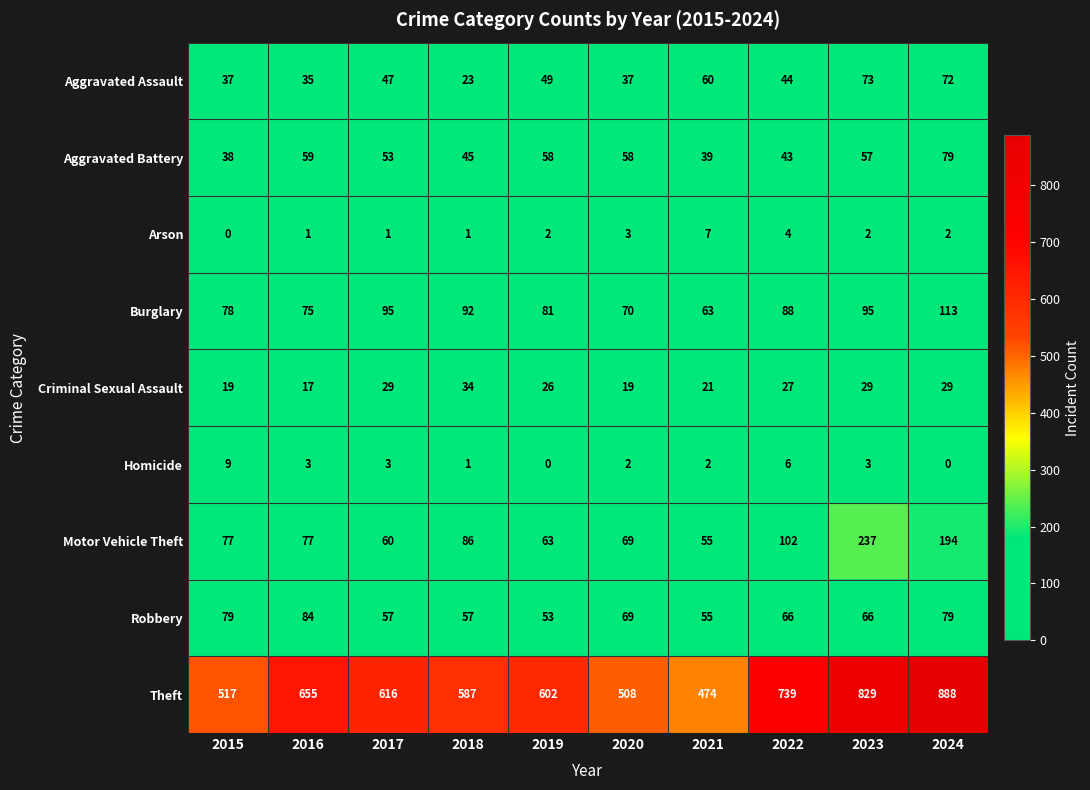

Where does the Burglary series first go above 88?

2017